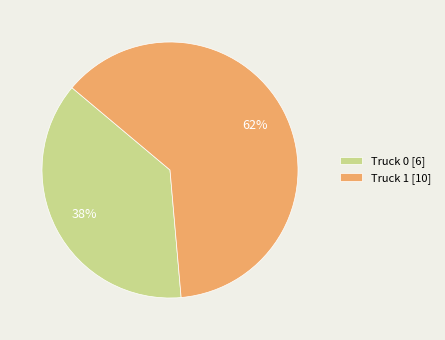

True or false: Truck 0 accounts for 23% of the total.

False